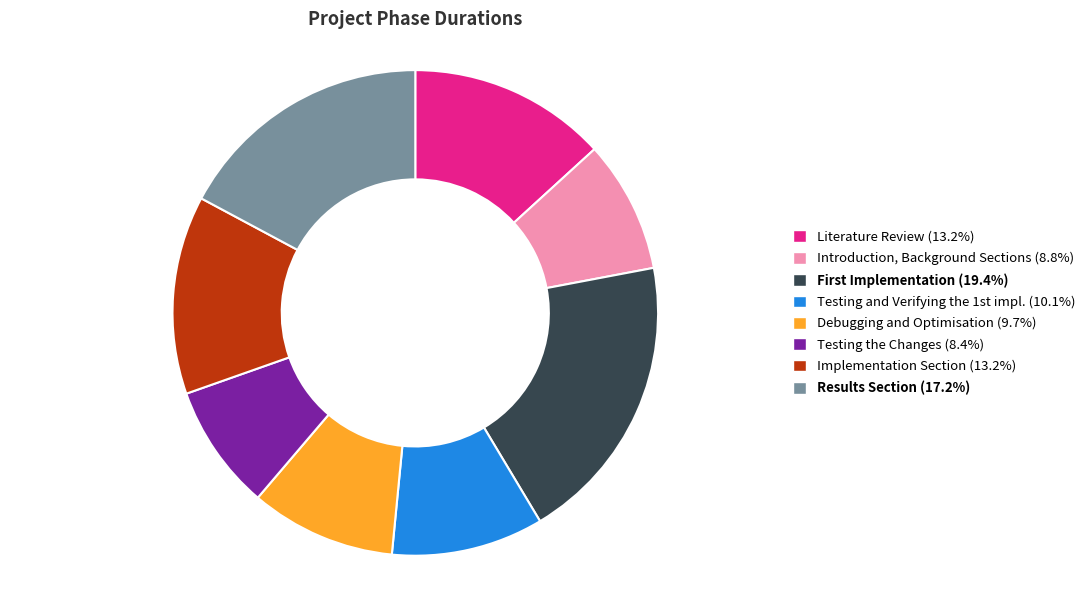

Which slice is the largest?

First Implementation